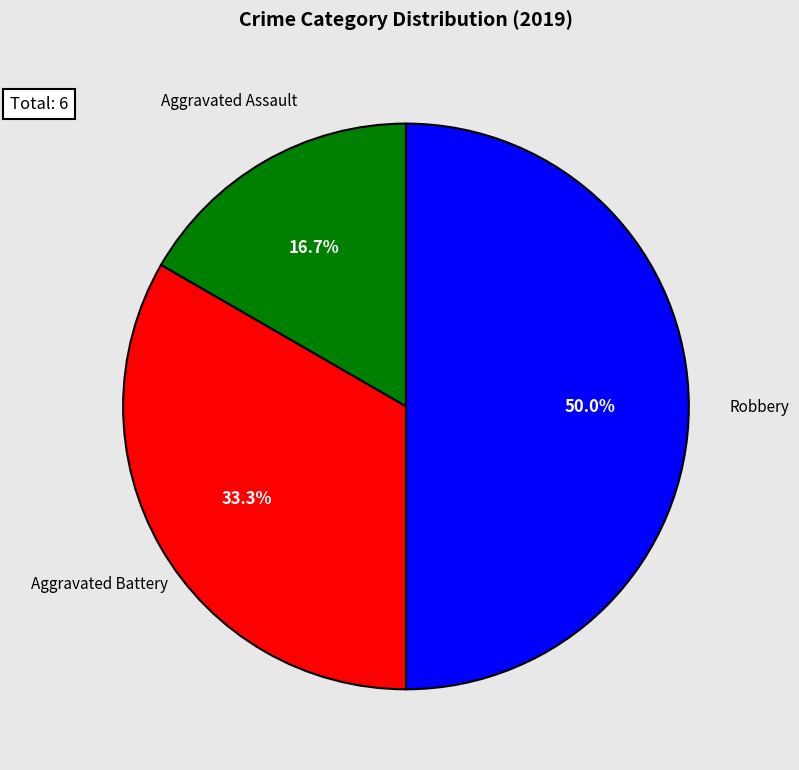

To the nearest percent, what portion does Aggravated Battery represent?

33%